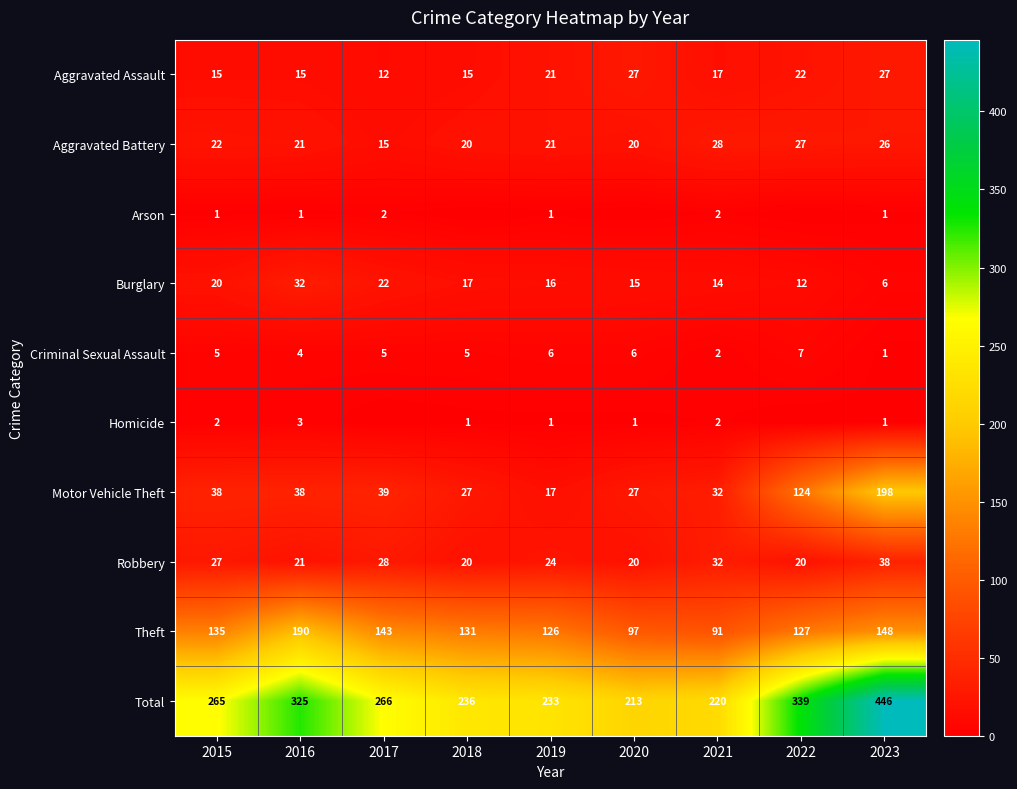

What is the sum of all Robbery values?

230